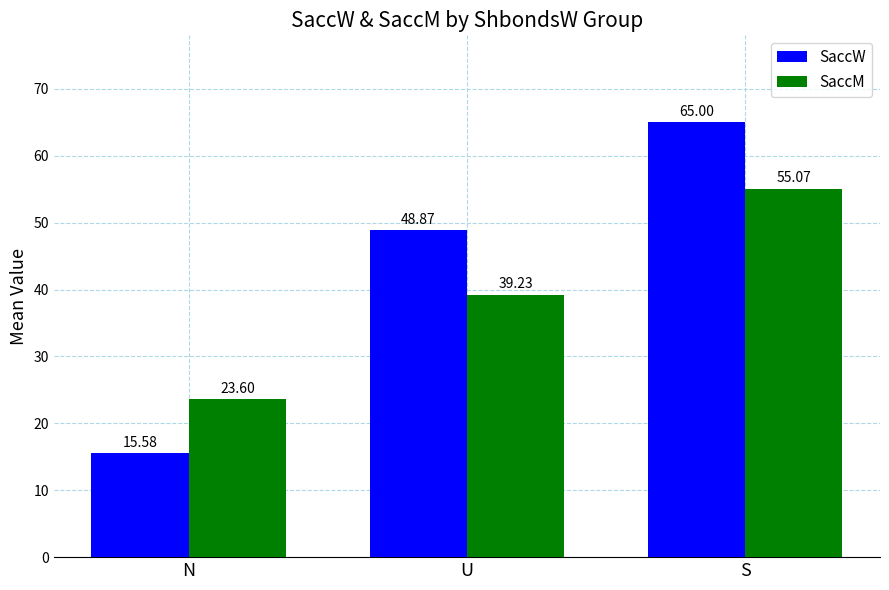

Are the bars grouped side by side (vs. stacked)?

Yes